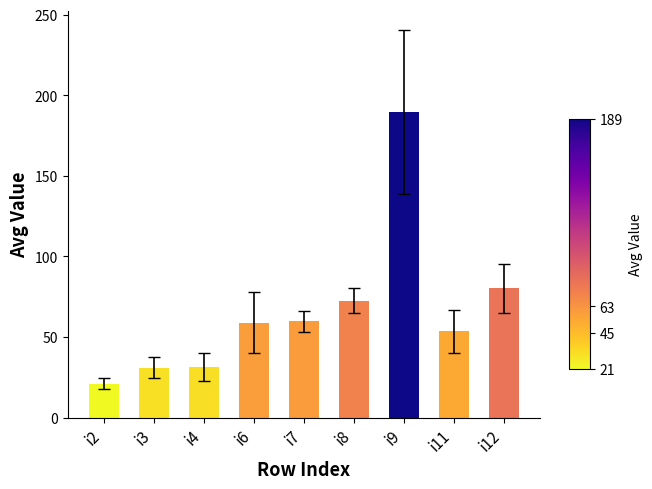

Is it true that the value at i4 is 31.2?

True